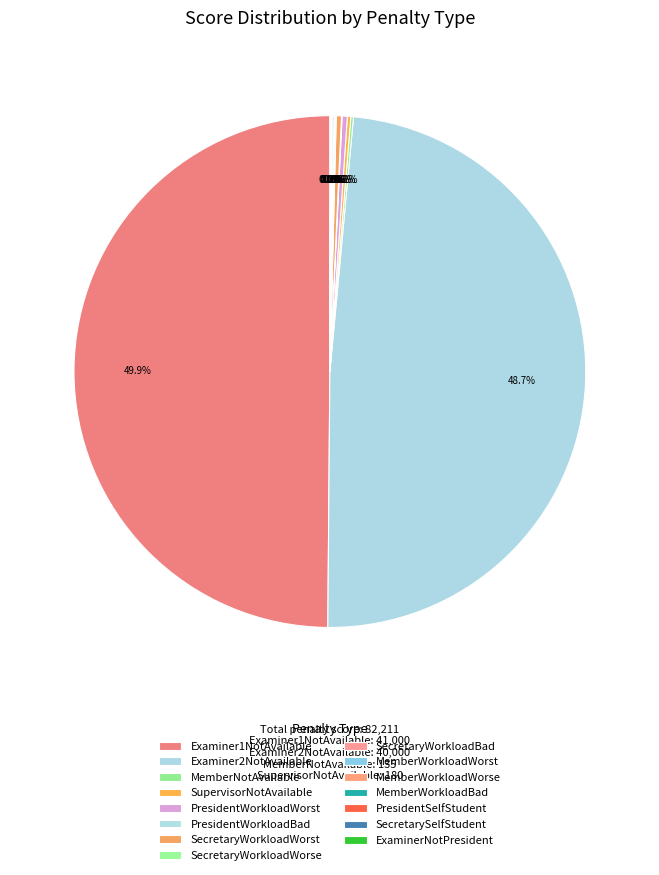

Is there a majority slice in this chart?

No